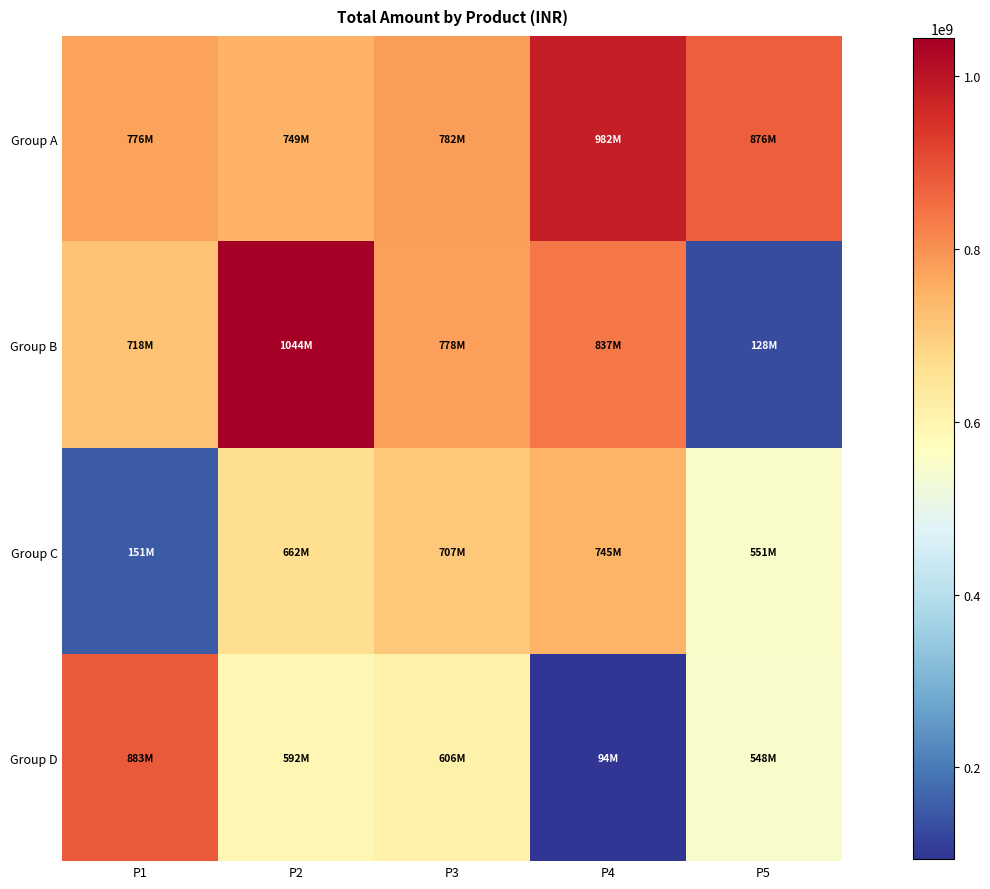

Reading left to right, extract all data points from this chart.

Group A: P1=775513210	P2=749070891	P3=781575875	P4=981831916	P5=876053564
Group B: P1=717576939	P2=1043589660	P3=778236314	P4=836755920	P5=128001224
Group C: P1=150890571	P2=662292580	P3=707198737	P4=744793567	P5=550766748
Group D: P1=882549200	P2=592306800	P3=606272961	P4=94461240	P5=547951448